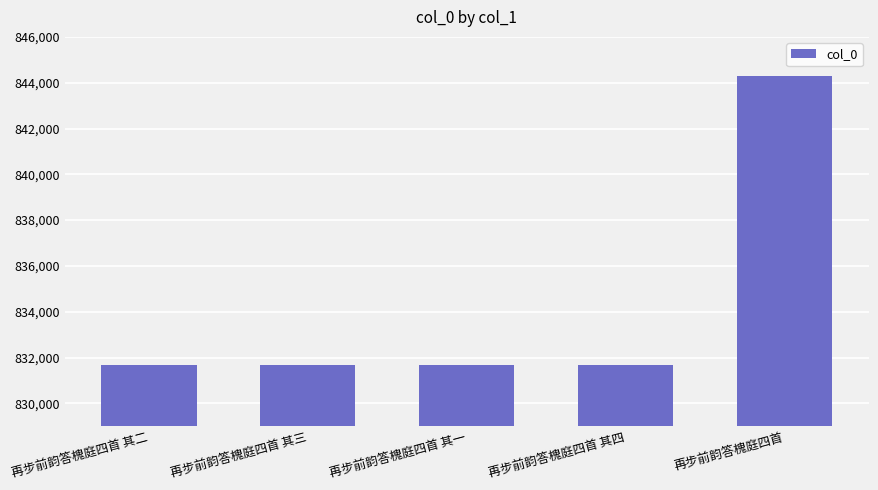

What is the difference between the values at 再步前韵答槐庭四首 and 再步前韵答槐庭四首 其四?

12601